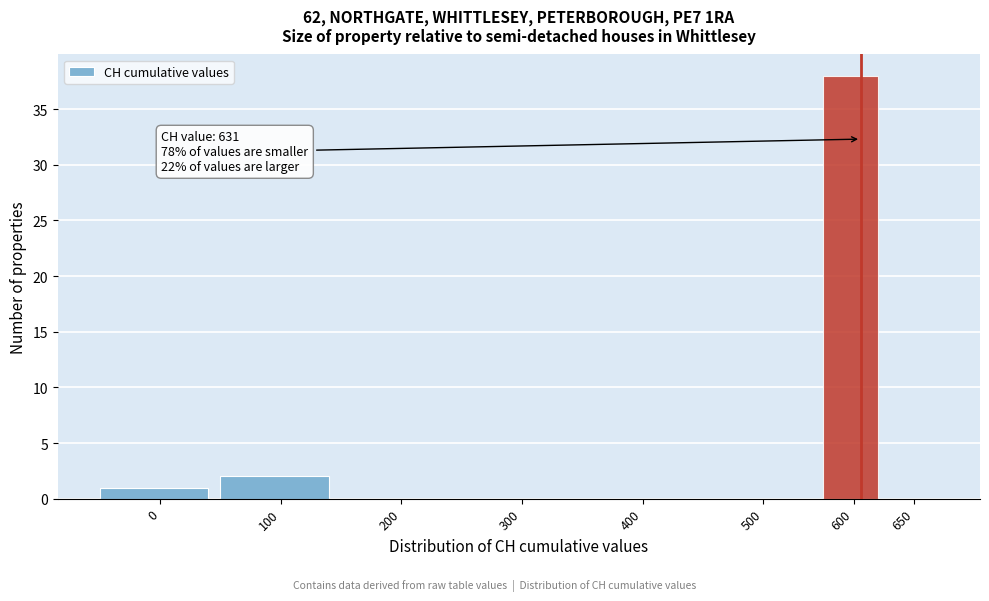

Reading left to right, list all the values displayed in this chart.

0=1	100=2	200=0	300=0	400=0	500=0	600=38	650=0